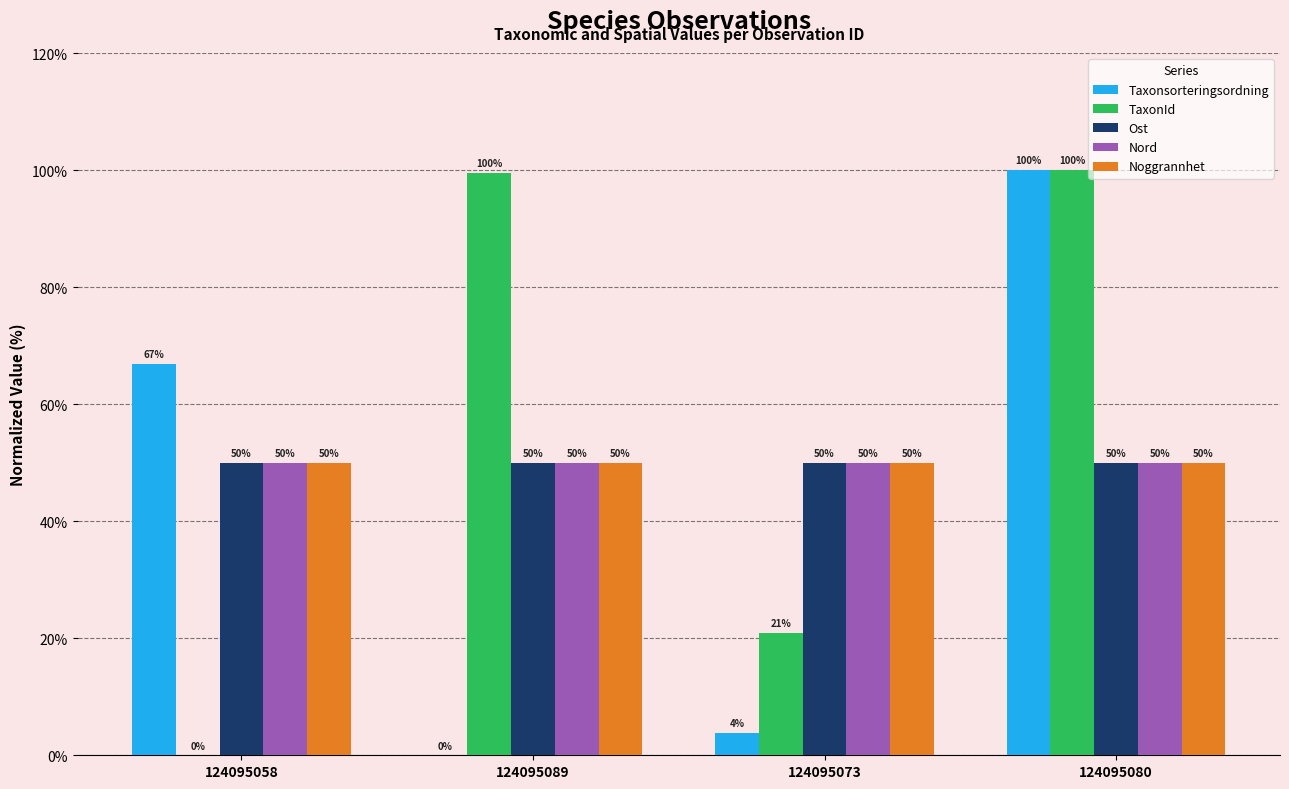

What value does the Ost series have at 124095073?

50.0